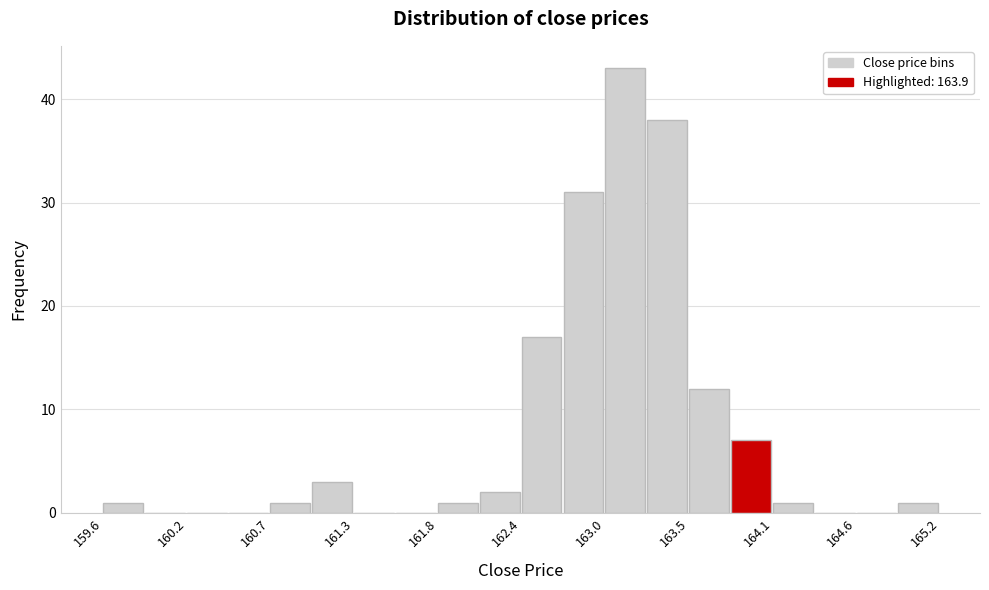

Around what value on the x-axis is the tallest bar? Give the approximate position of its centre, as read against the axis.

163.1